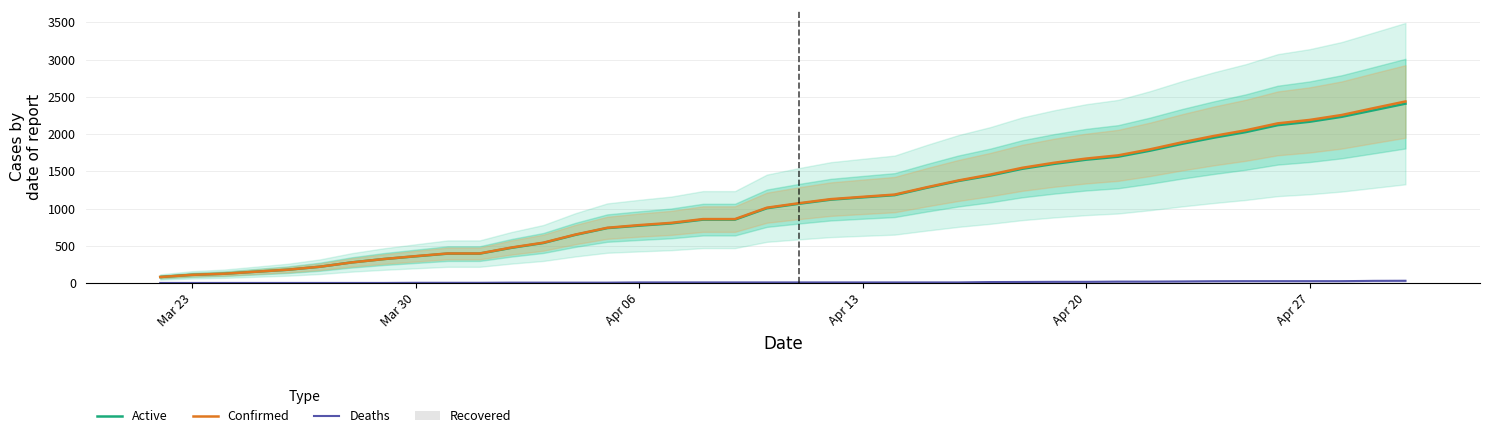

How many categories are shown in the chart?

40